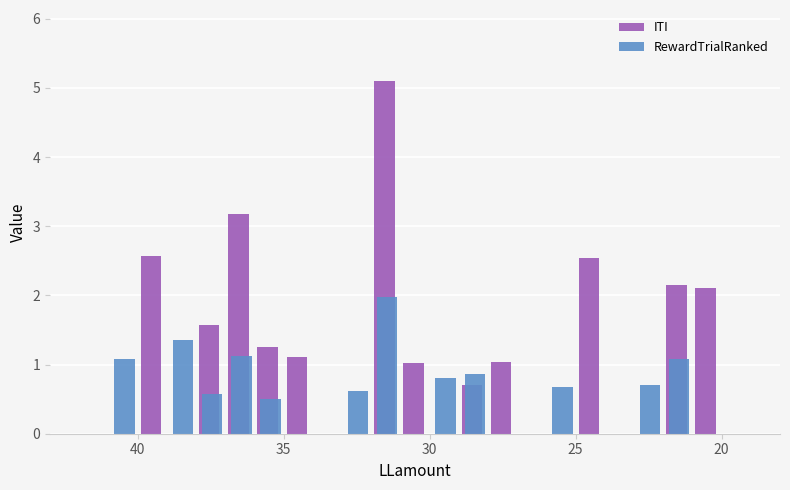

What is the difference between the second highest and second lowest values in the ITI series?

2.2